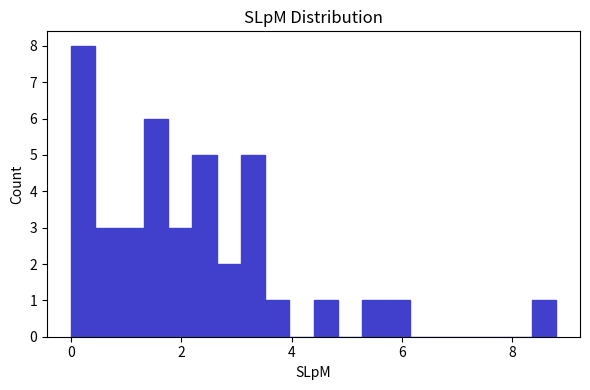

Read against the x-axis, roughly where is the centre of the tallest bar?

0.2